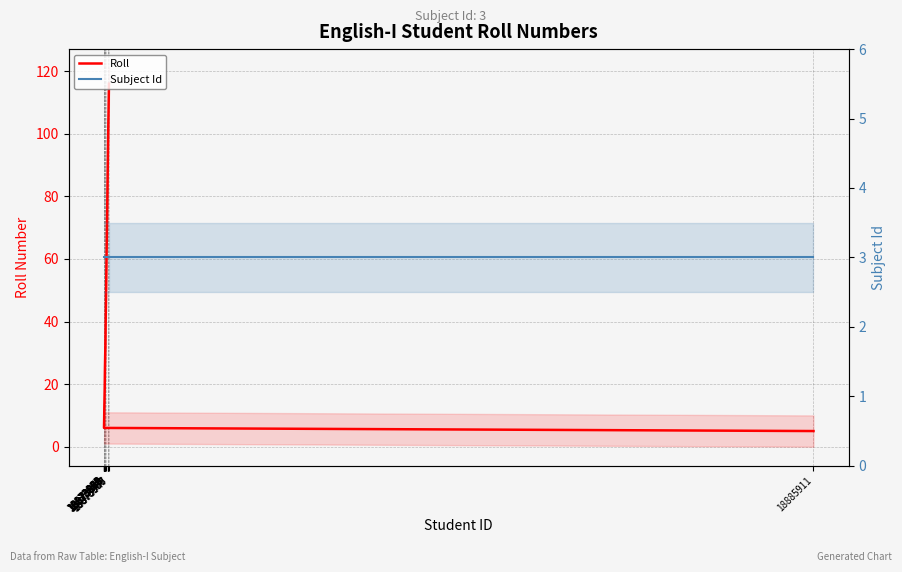

Is the value of Subject Id at 18873864 greater than the value of Roll at 18873866?

No